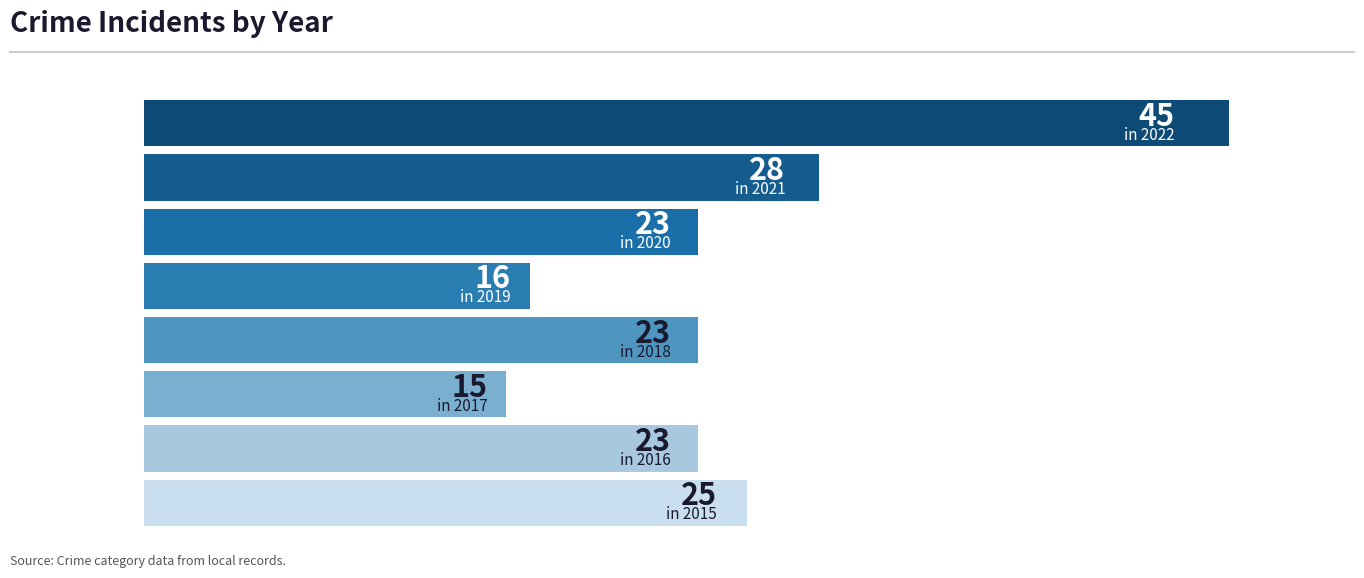

Reading top to bottom, extract all data points from this chart.

45	28	23	16	23	15	23	25